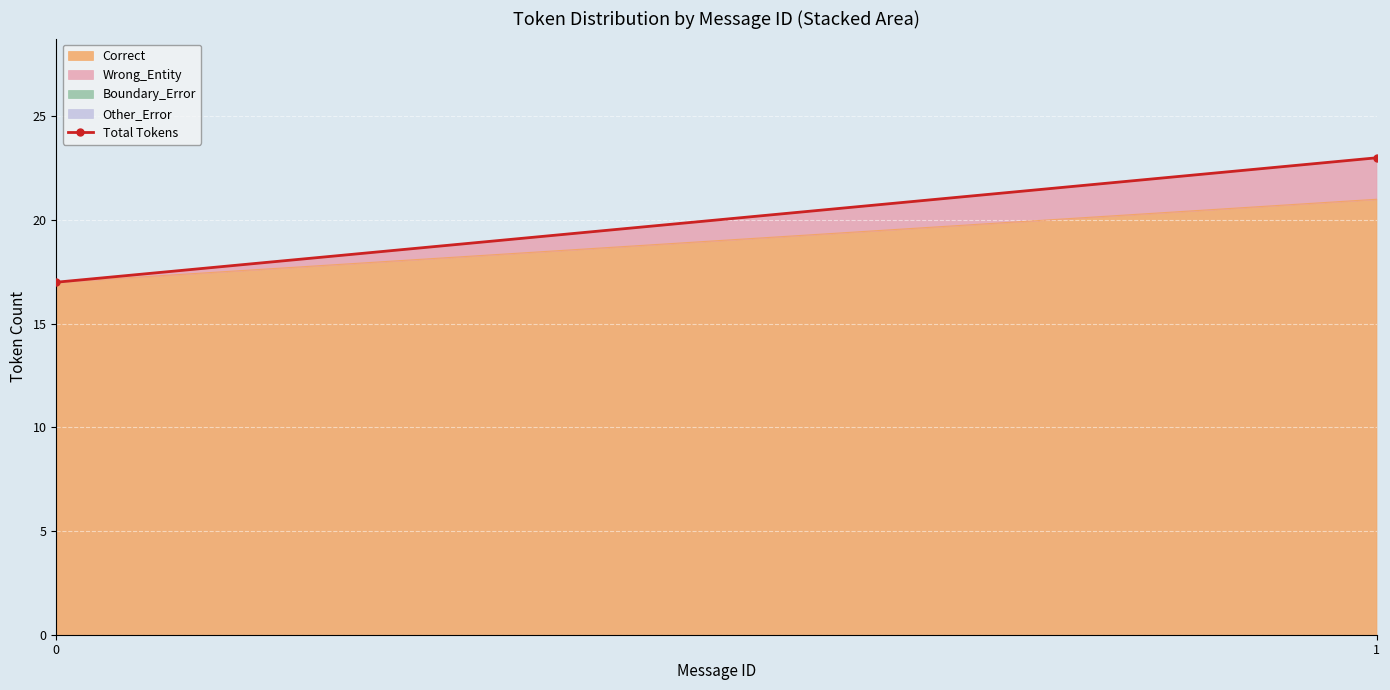

What is the average value?

20